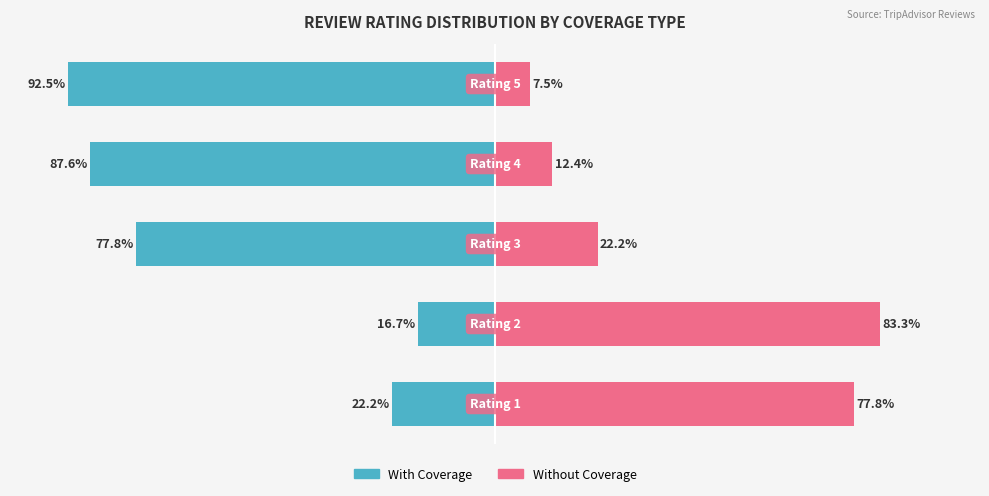

How many bars are there in total?

10